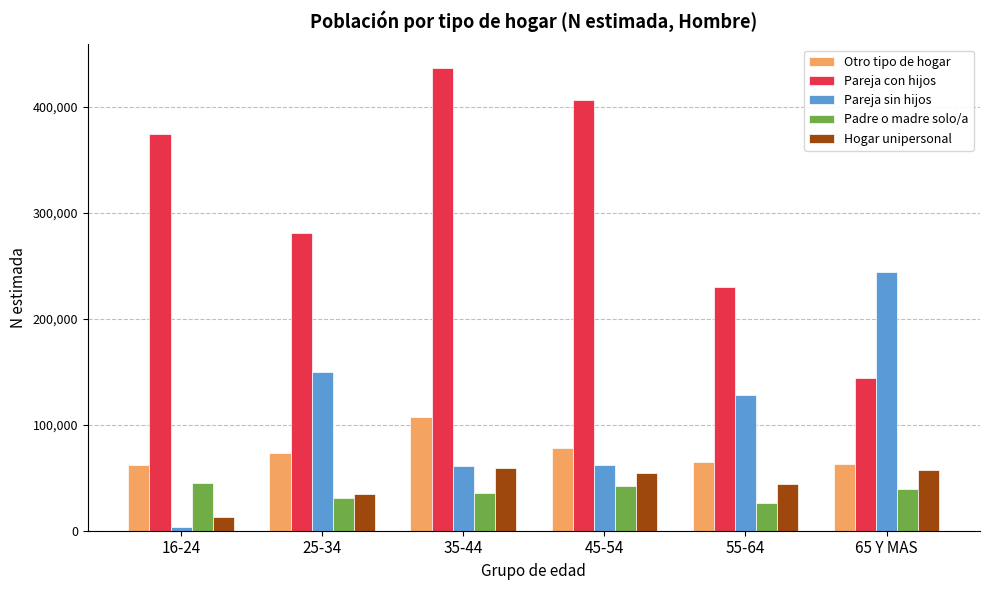

Which category has the lowest value across all series?

16-24